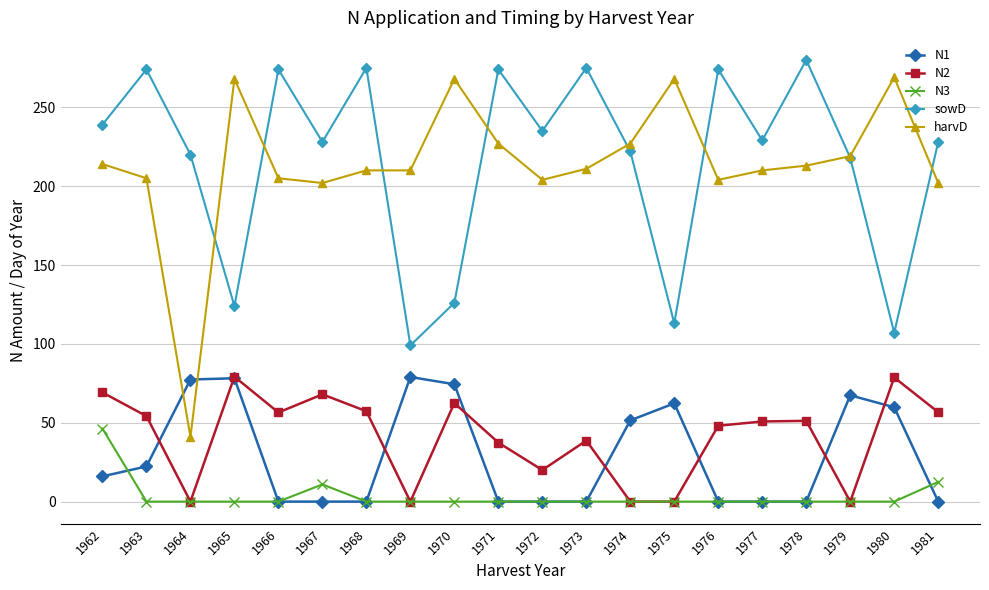

How many values in the N1 series are below 16?

10